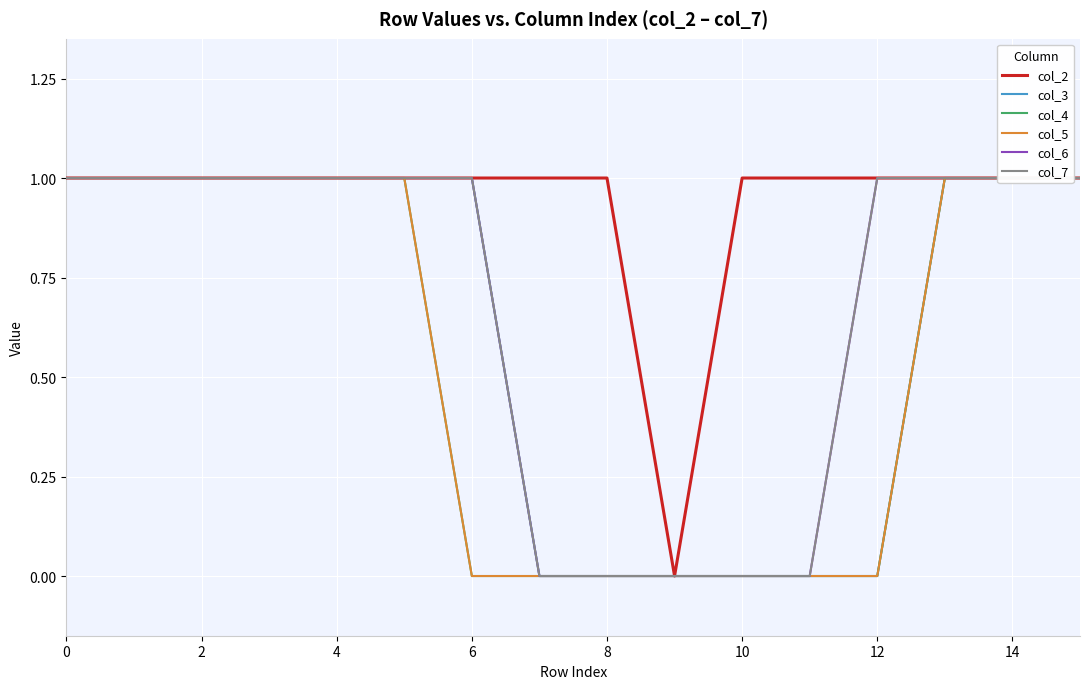

Rank the series by their maximum value, from highest to lowest.

col_2, col_3, col_4, col_5, col_6, col_7